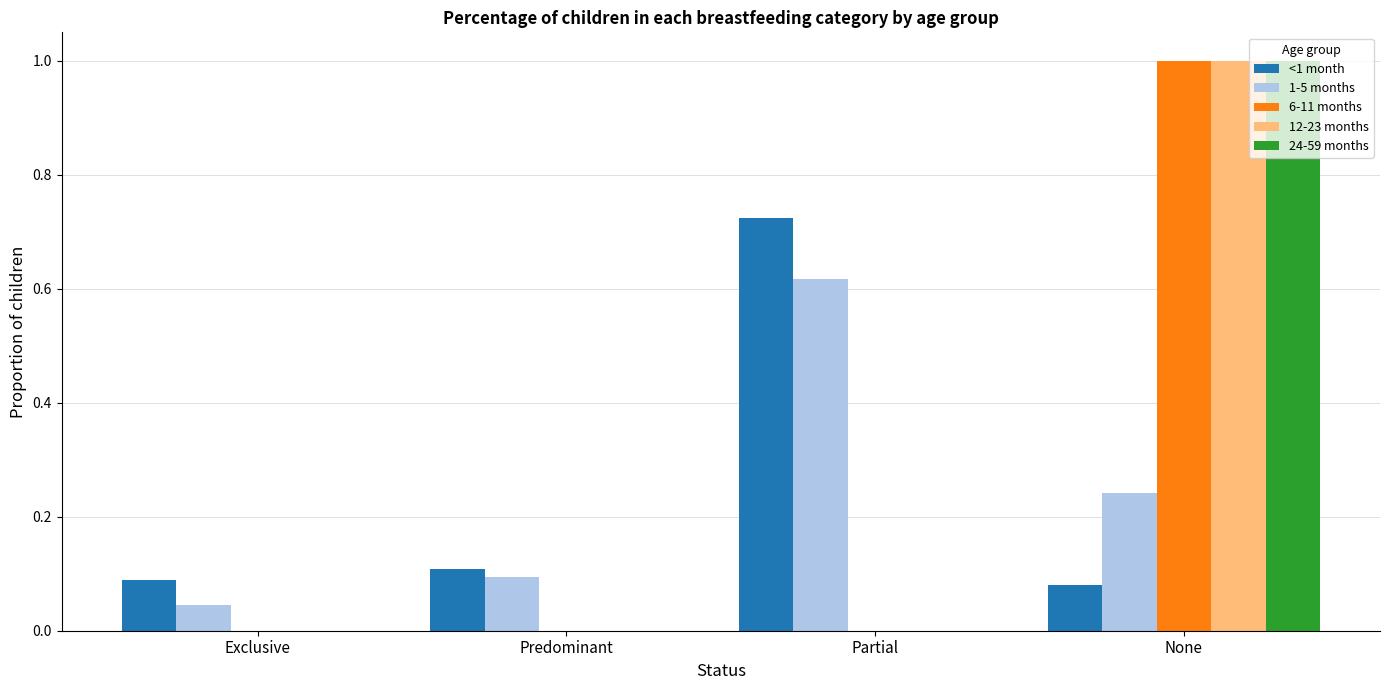

Between Exclusive and Partial, which series saw the biggest shift?

<1 month